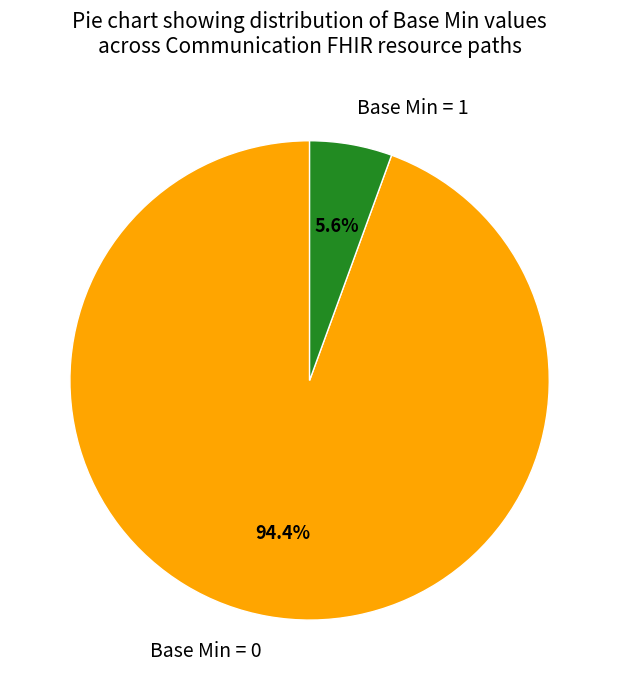

How many slices are in this pie chart?

2